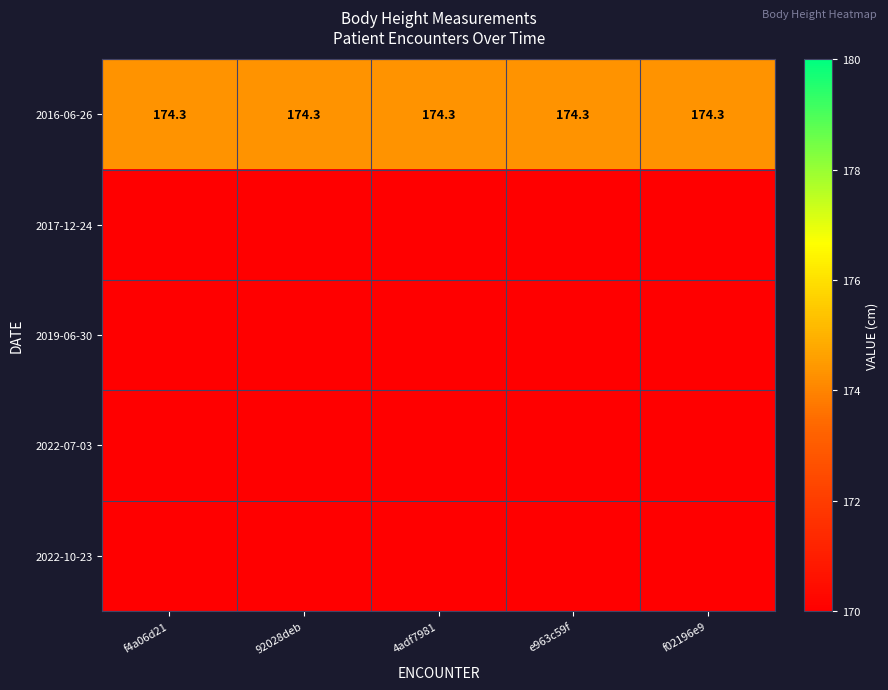

At which category is the sum across all series the highest?

f4a06d21